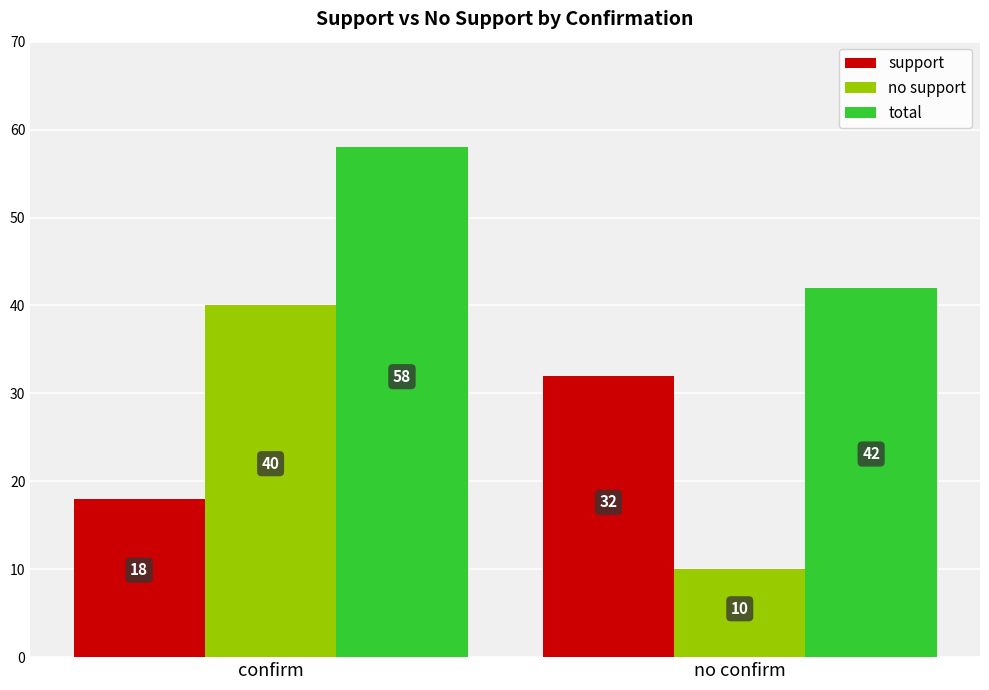

What is the spread (max minus min) of values at confirm?

40